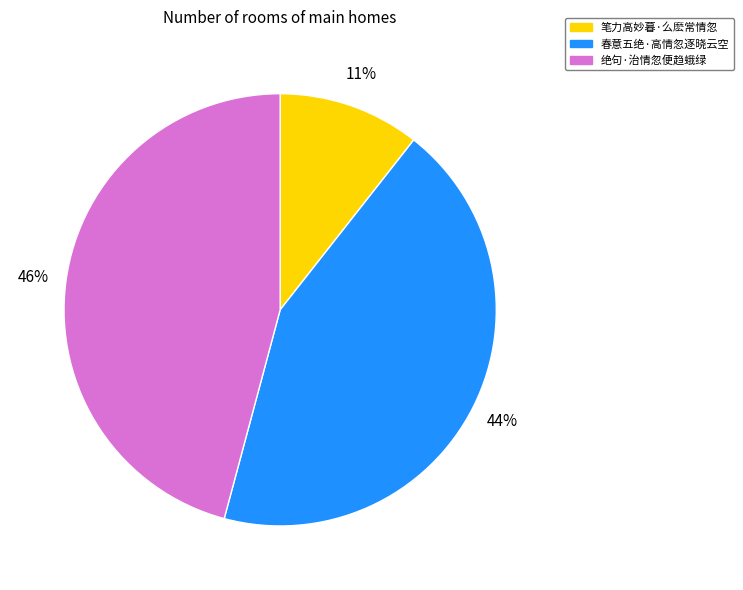

Combined, do 春意五绝·高情忽逐晓云空 and 绝句·治情忽便趋蛾绿 account for over 50%?

Yes